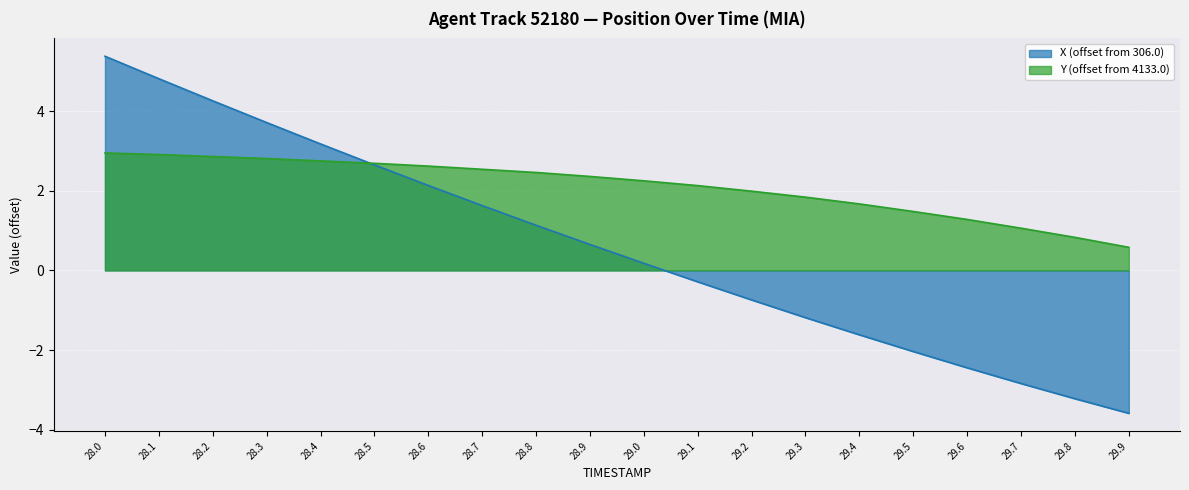

What is the approximate value of X at 29.4?

-1.6